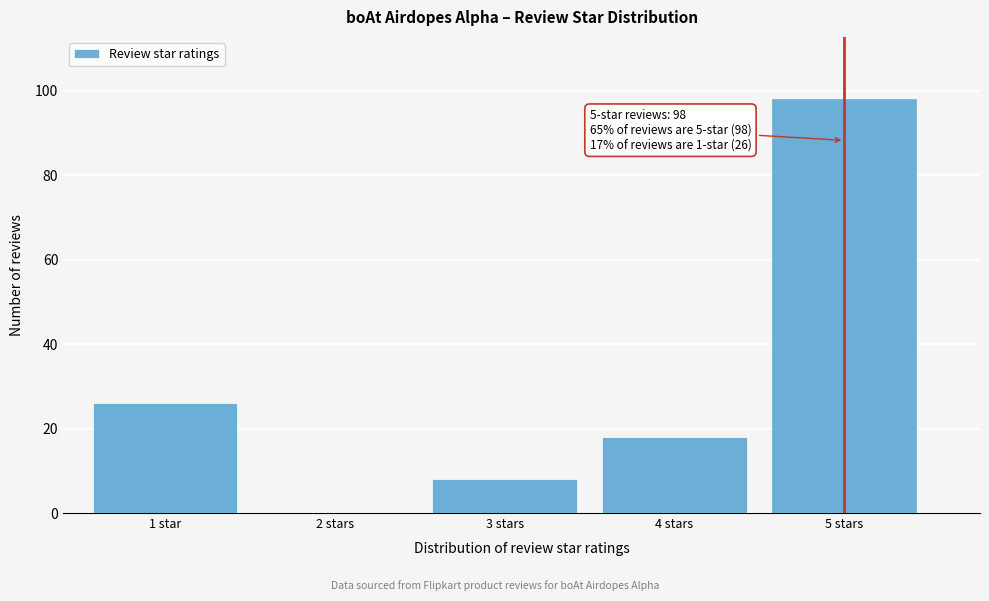

Reading left to right, transcribe all the data shown in this chart.

1 star=26	2 stars=0	3 stars=8	4 stars=18	5 stars=98